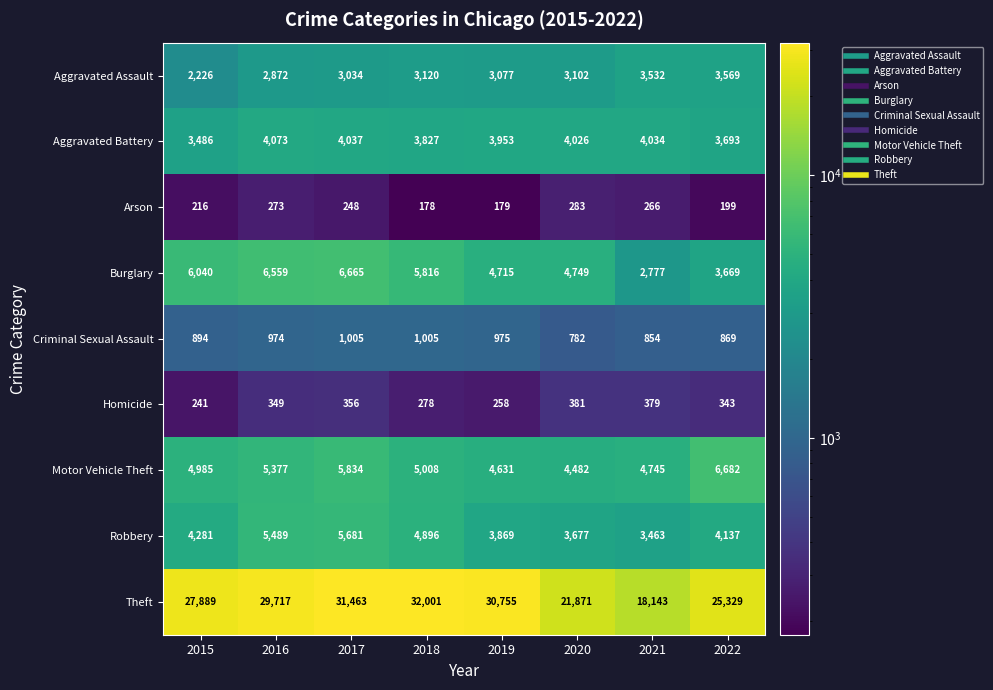

Is it true that Motor Vehicle Theft equals 4526 at 2022?

False